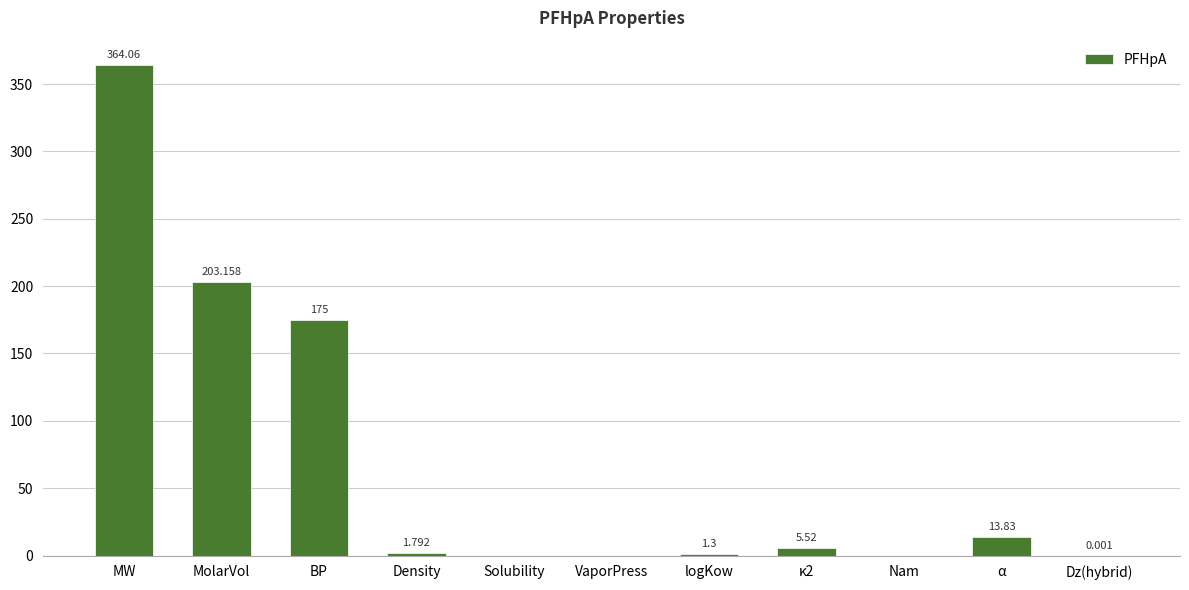

What is the maximum value shown in the chart?

364.1